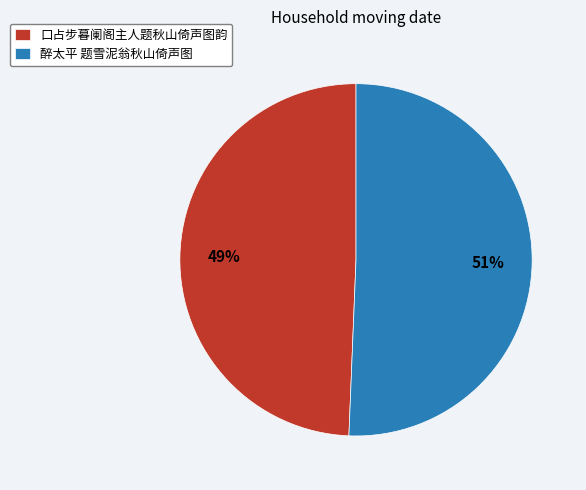

To the nearest percent, what is the average slice percentage?

50%